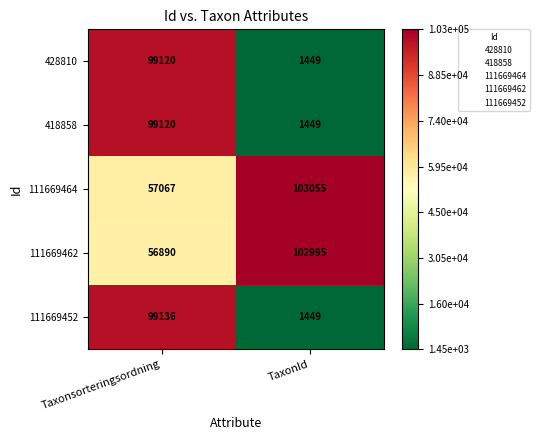

Rank the categories by 111669464 value from highest to lowest.

TaxonId, Taxonsorteringsordning